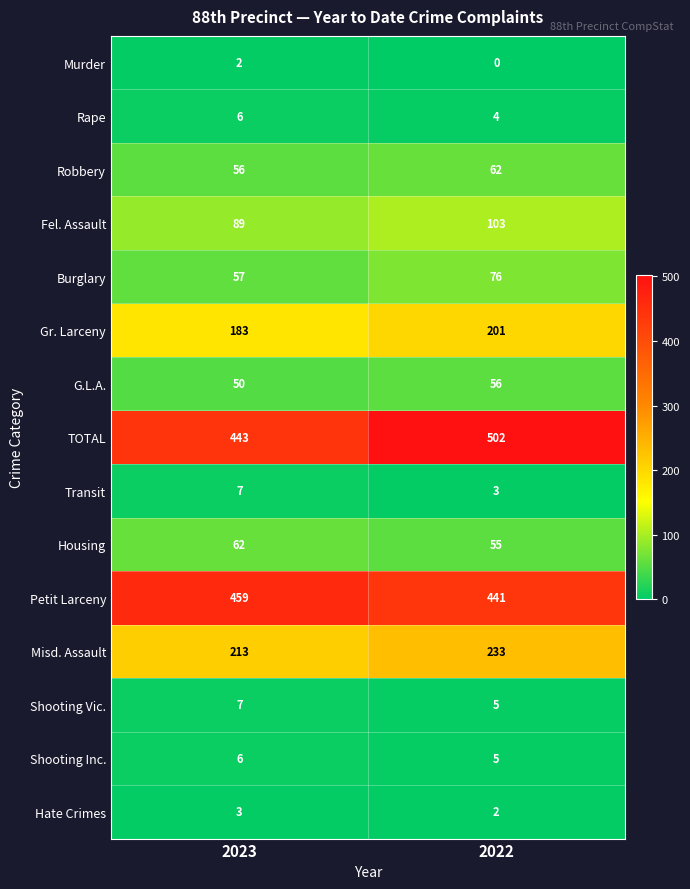

Which series has the largest range (max minus min)?

TOTAL